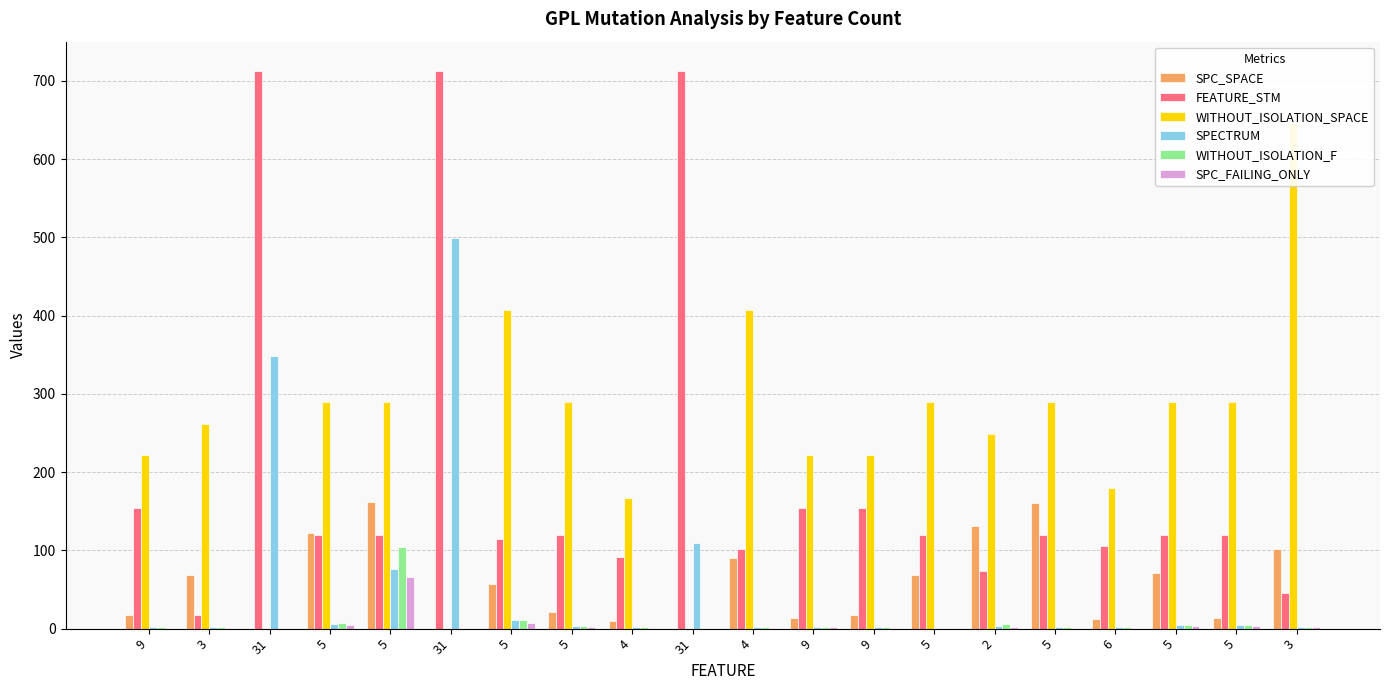

List the series in order of their peak value, highest first.

FEATURE_STM, WITHOUT_ISOLATION_SPACE, SPECTRUM, SPC_SPACE, WITHOUT_ISOLATION_F, SPC_FAILING_ONLY